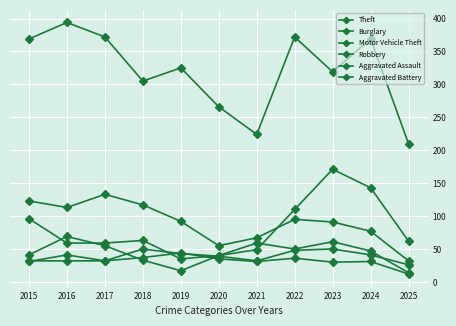

How many lines are shown in the chart?

6